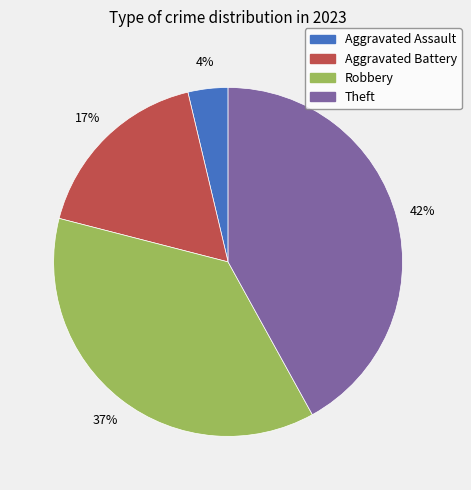

Is it true that Robbery is 26% of the pie?

False